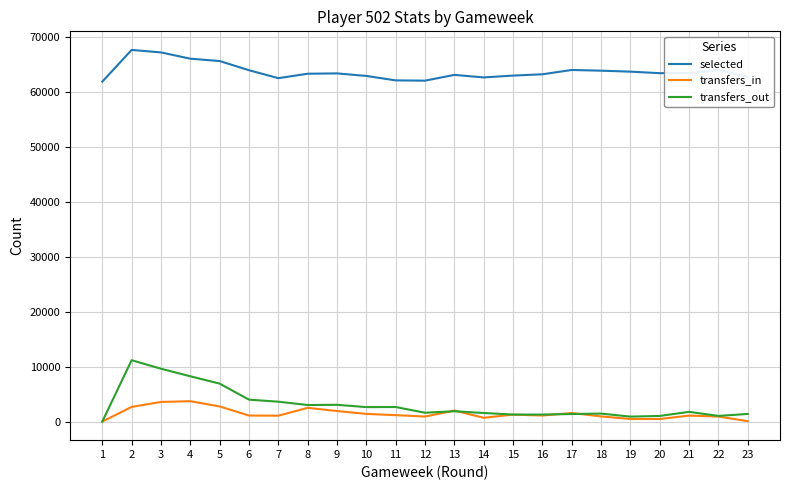

The value of selected at 23 is 32181. True or false?

False